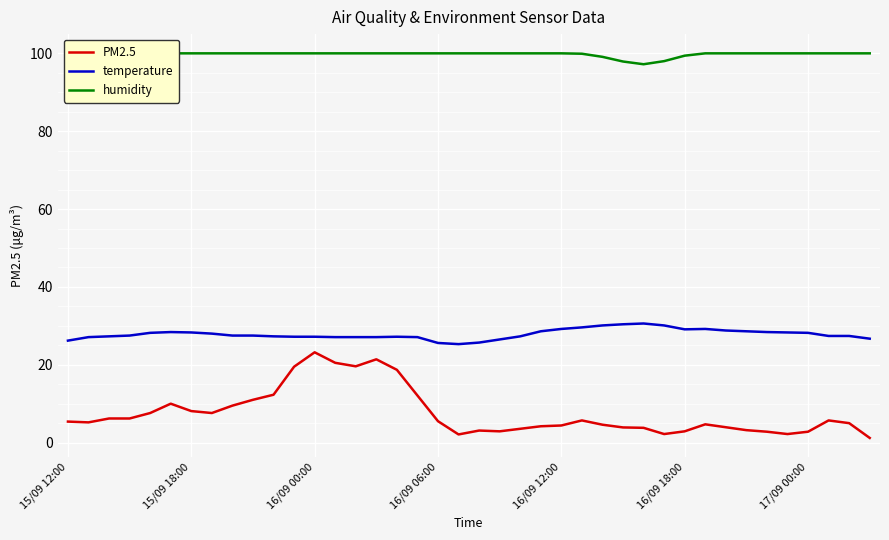

At how many categories does at least one series exceed 4?

40